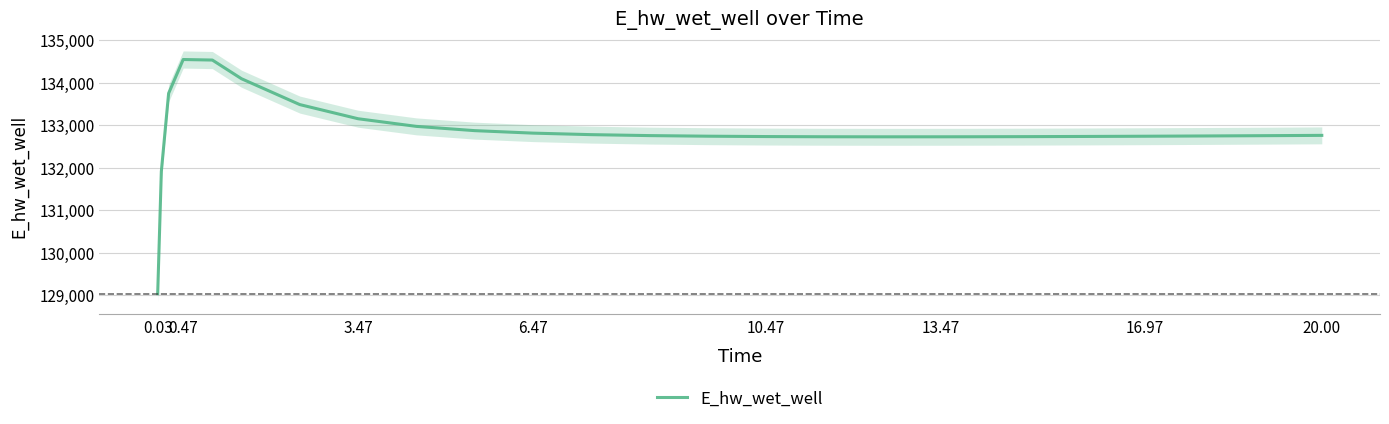

What is the difference between the maximum and second lowest values?

2634.6